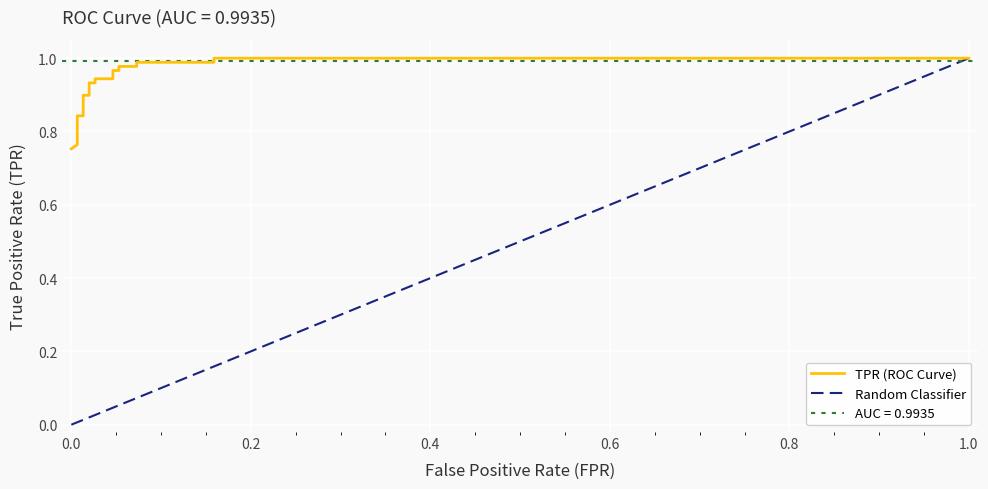

Which series has the largest total across all categories?

TPR (ROC Curve)